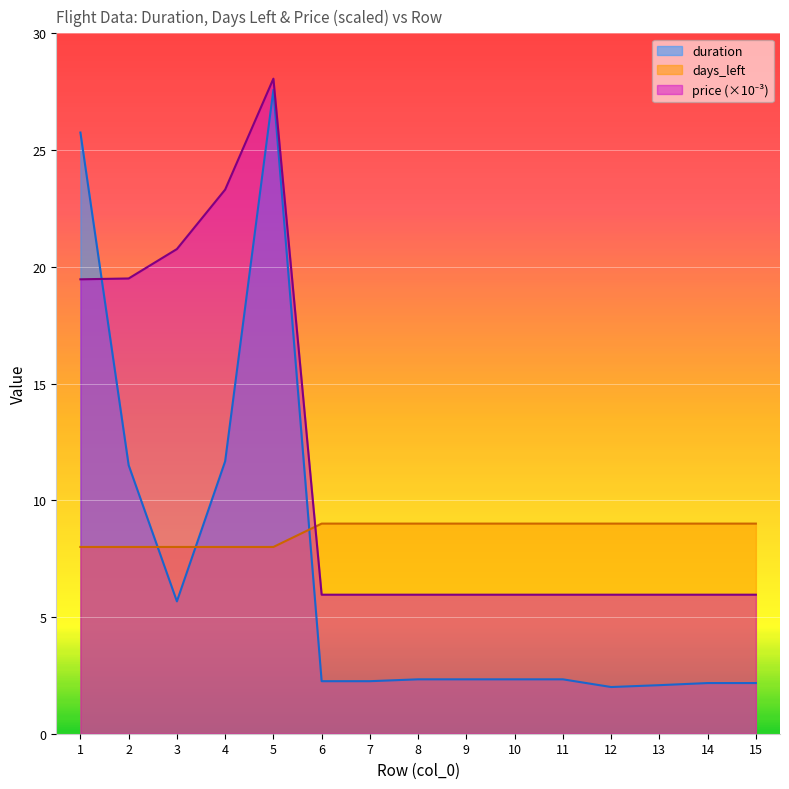

True or false: price_scaled has more than 1 interior local peaks.

False